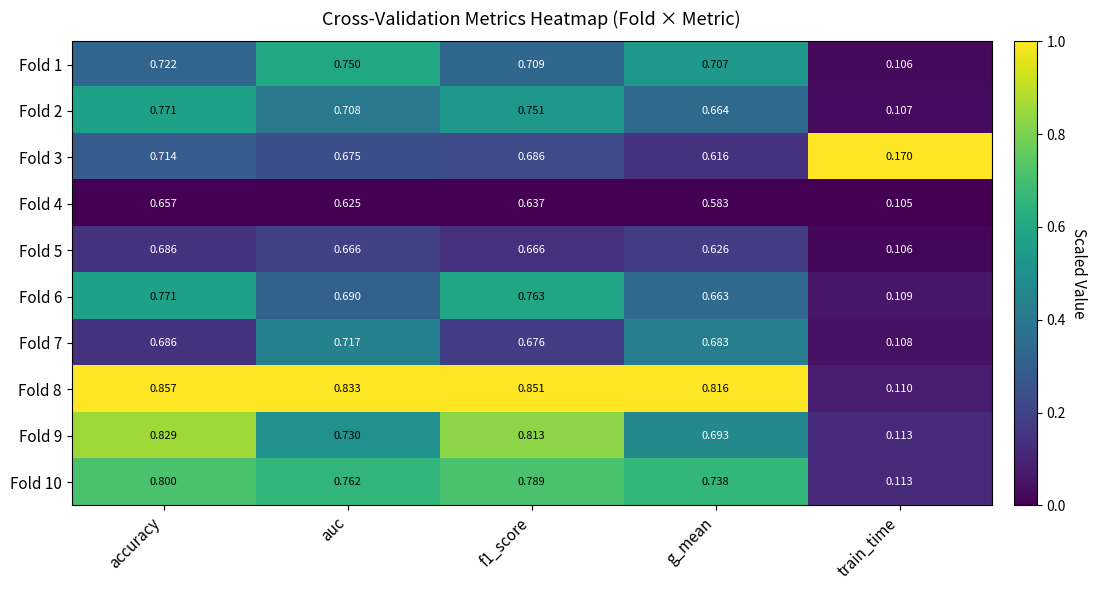

At g_mean, list the series in order from largest to smallest.

Fold 8, Fold 10, Fold 1, Fold 9, Fold 7, Fold 2, Fold 6, Fold 5, Fold 3, Fold 4